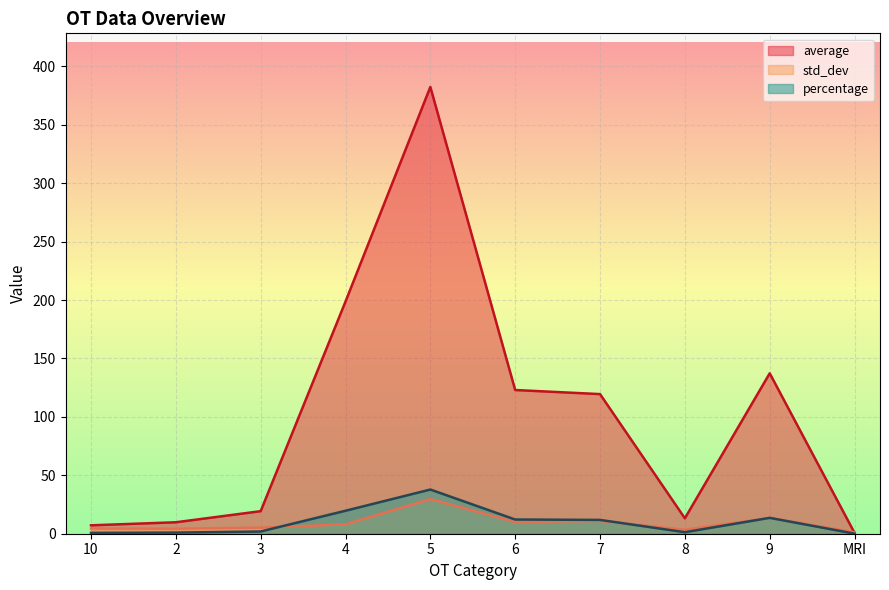

Which series has the largest total across all categories?

average